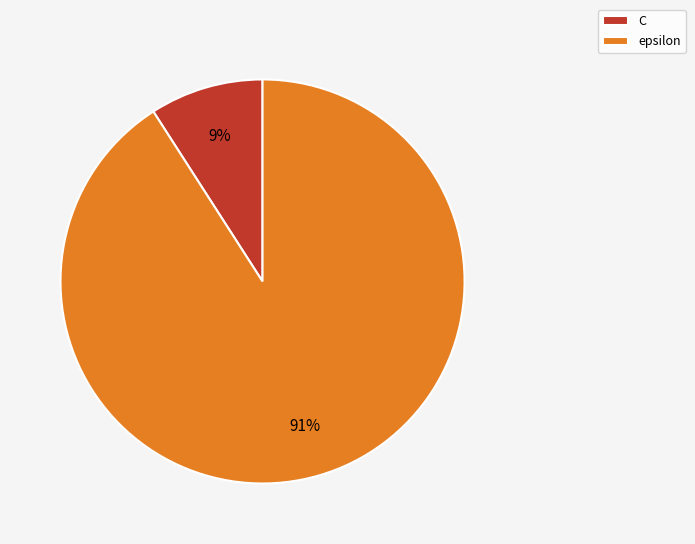

Between epsilon and C, which is larger?

epsilon